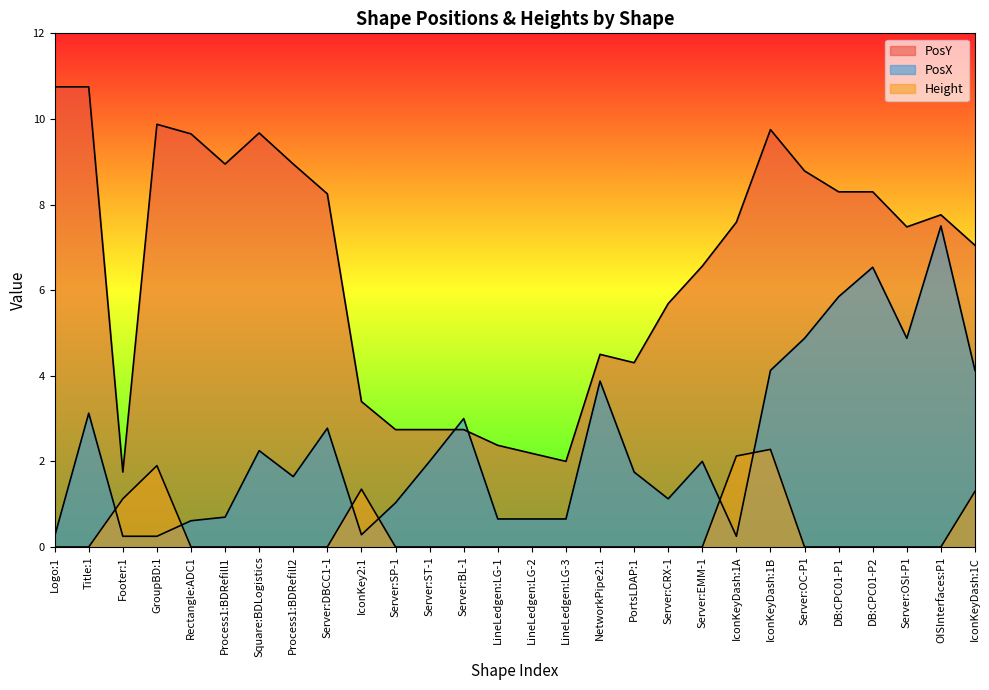

Where is Height nearest to the value 1?

Footer:1